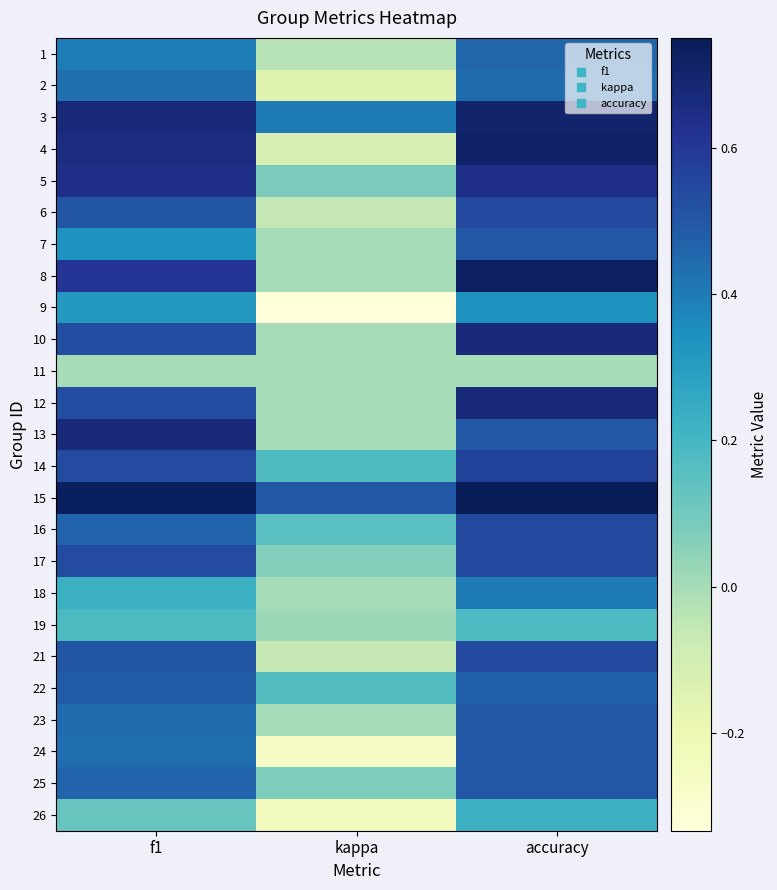

Rank the series at accuracy from lowest to highest value.

11, 19, 26, 9, 18, 2, 1, 22, 7, 13, 23, 24, 25, 6, 21, 16, 17, 14, 5, 10, 12, 3, 4, 8, 15